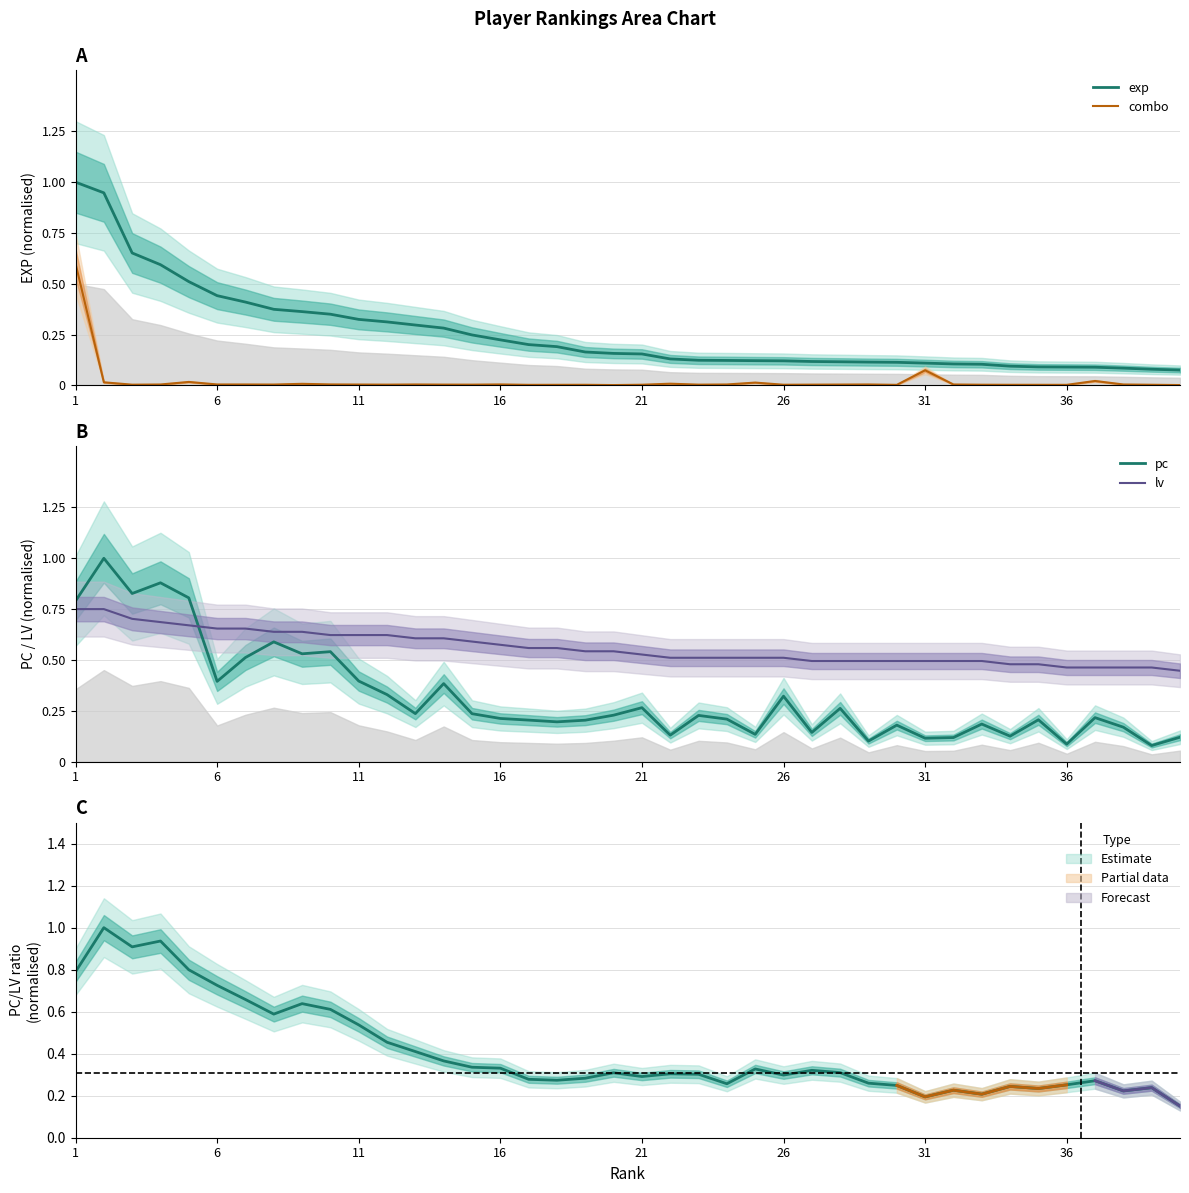

What is the difference between the second highest and minimum values in the pc series?

0.8